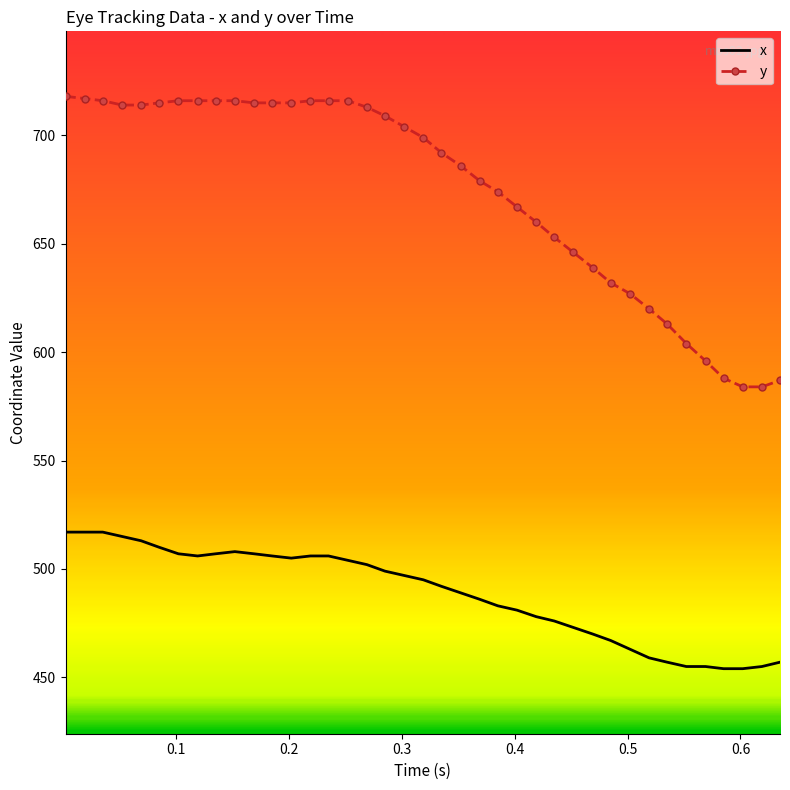

What is the lowest value of the x series?

454